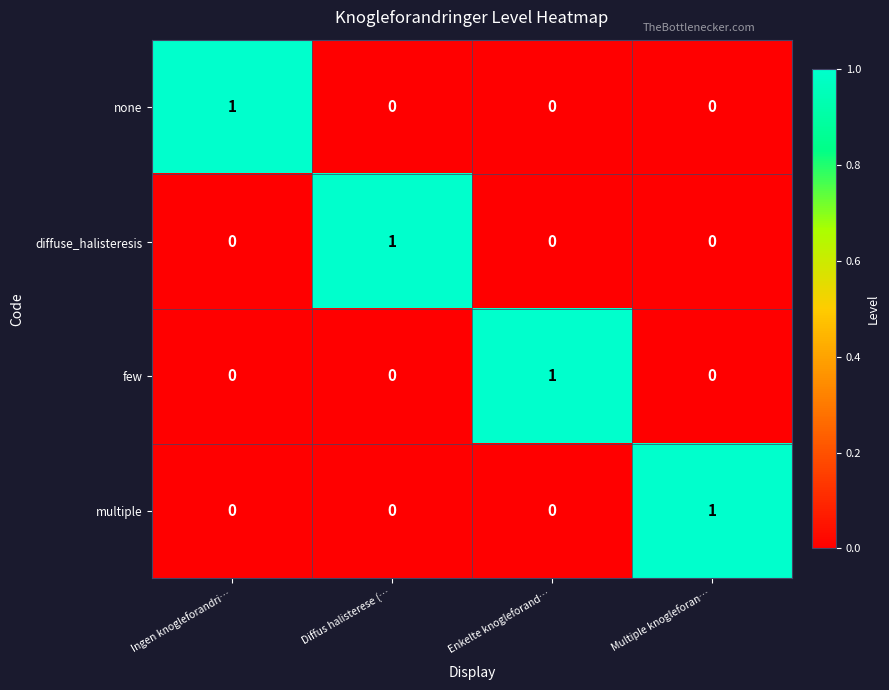

At which label does diffuse_halisteresis reach its peak?

Diffus halisterese (…